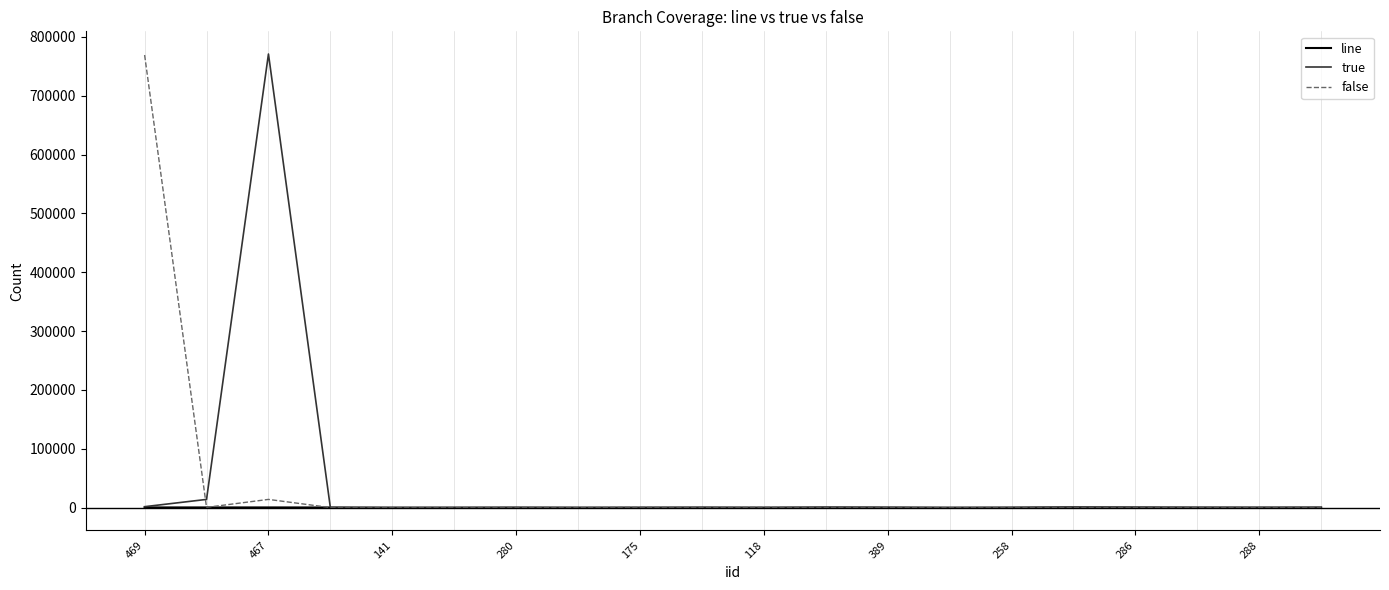

What is the highest value of the true series?

770818